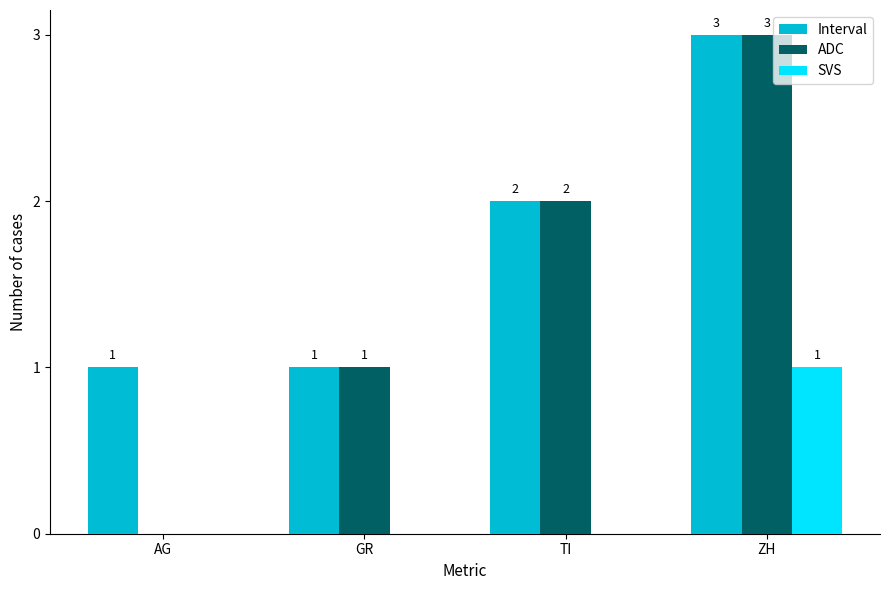

Reading left to right, list all the values displayed in this chart.

Interval: AG=1	GR=1	TI=2	ZH=3
ADC: AG=0	GR=1	TI=2	ZH=3
SVS: AG=0	GR=0	TI=0	ZH=1